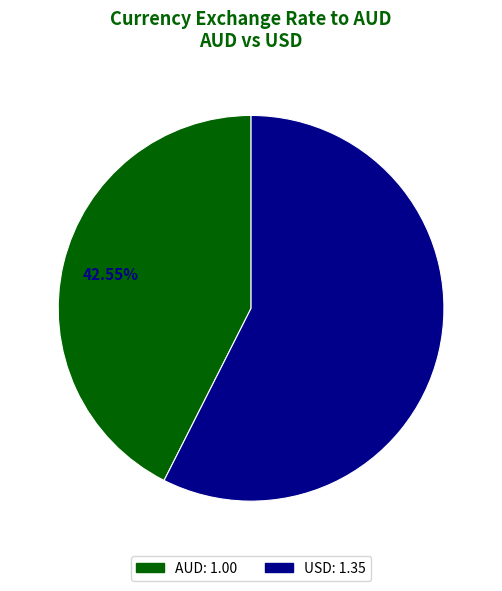

Is there any slice that represents more than half of the pie?

Yes